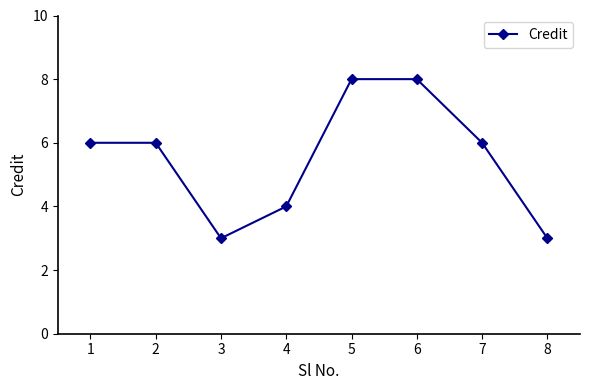

How many interior local valleys (lower than both neighbors) does the data have?

1